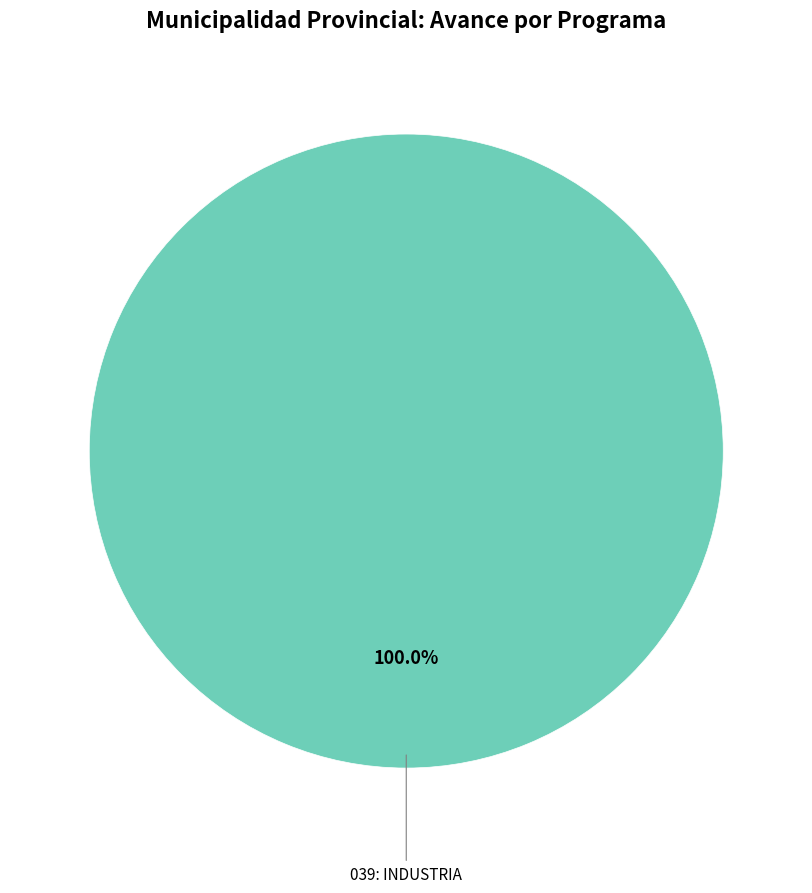

What percentage is the 039: INDUSTRIA slice, to the nearest percent?

100%